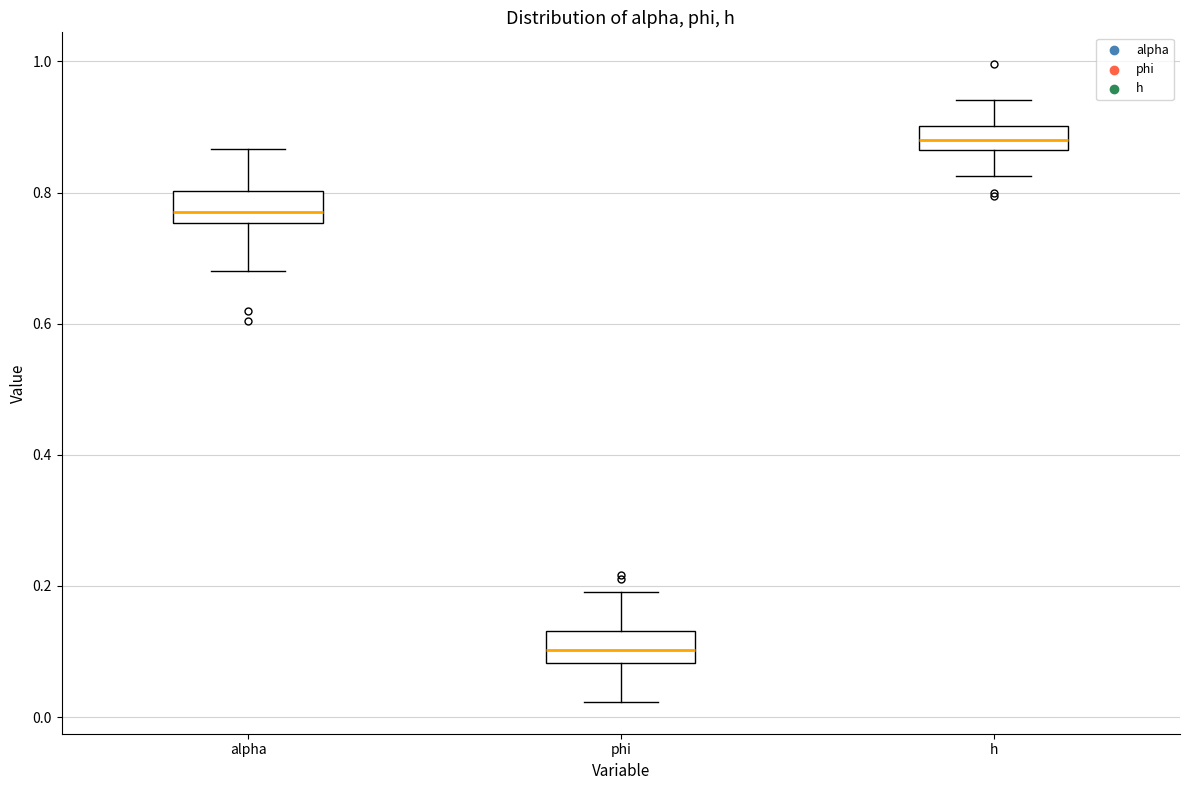

Which box's median line is the lowest?

phi